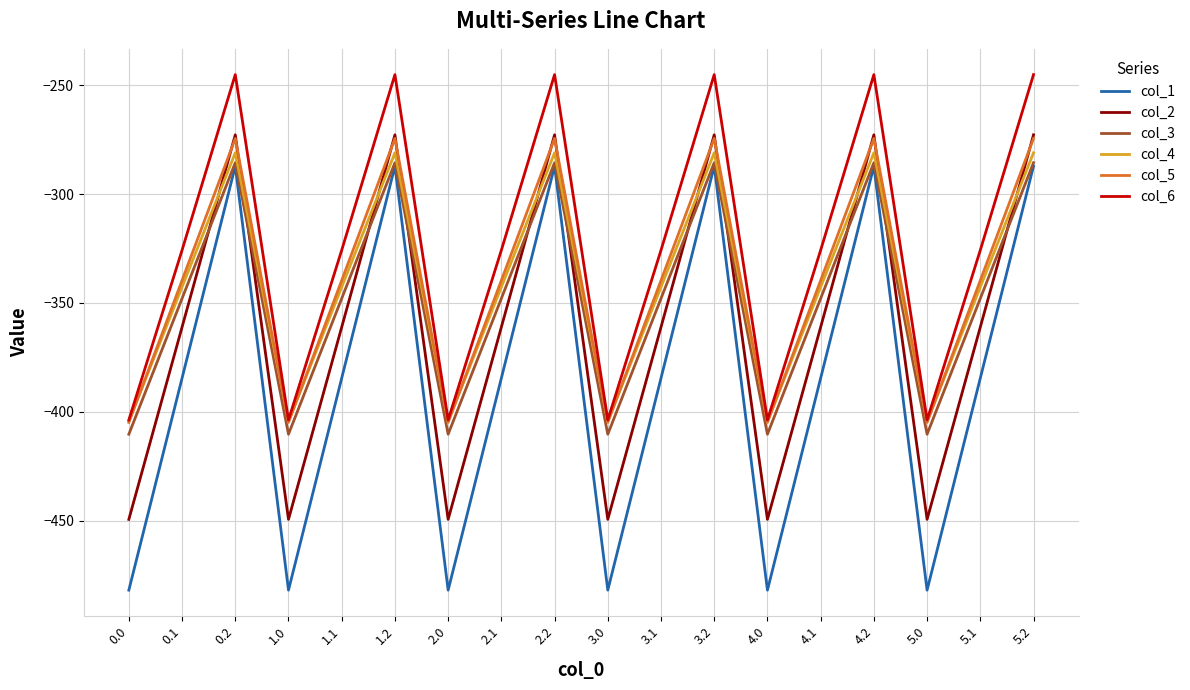

Is this an area chart (filled region under the line)?

No